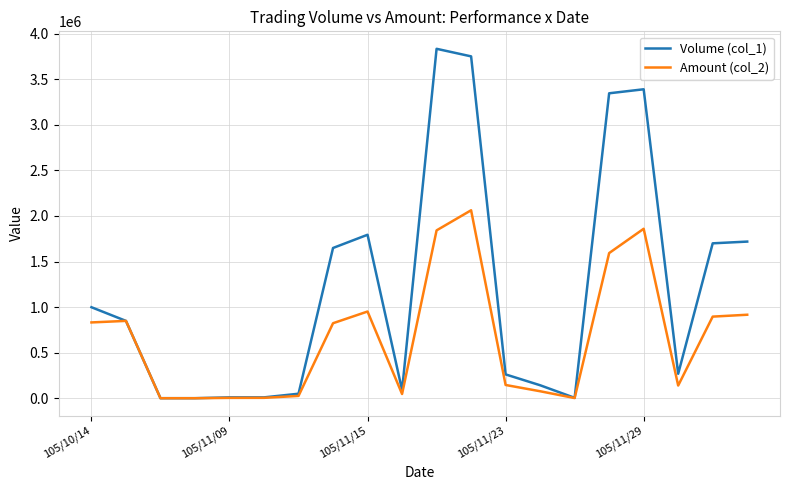

Which series has the largest total across all categories?

Volume (col_1)